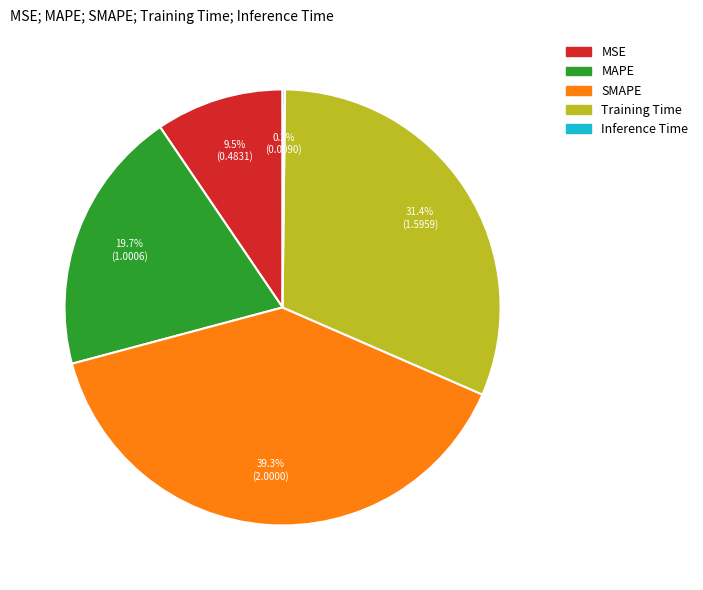

Between SMAPE and MSE, which is larger?

SMAPE